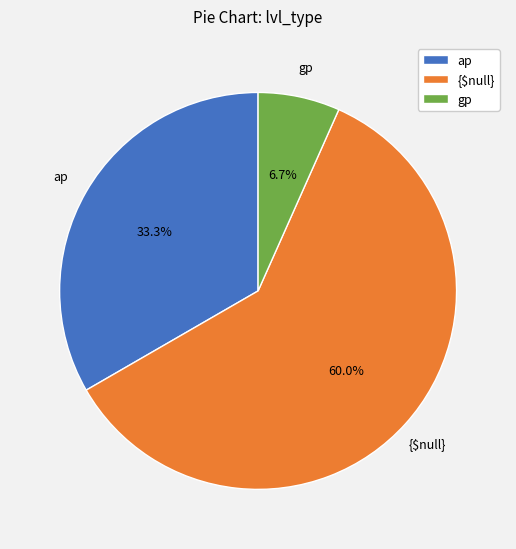

To the nearest percent, what is the difference between the largest and smallest slice percentages?

53%